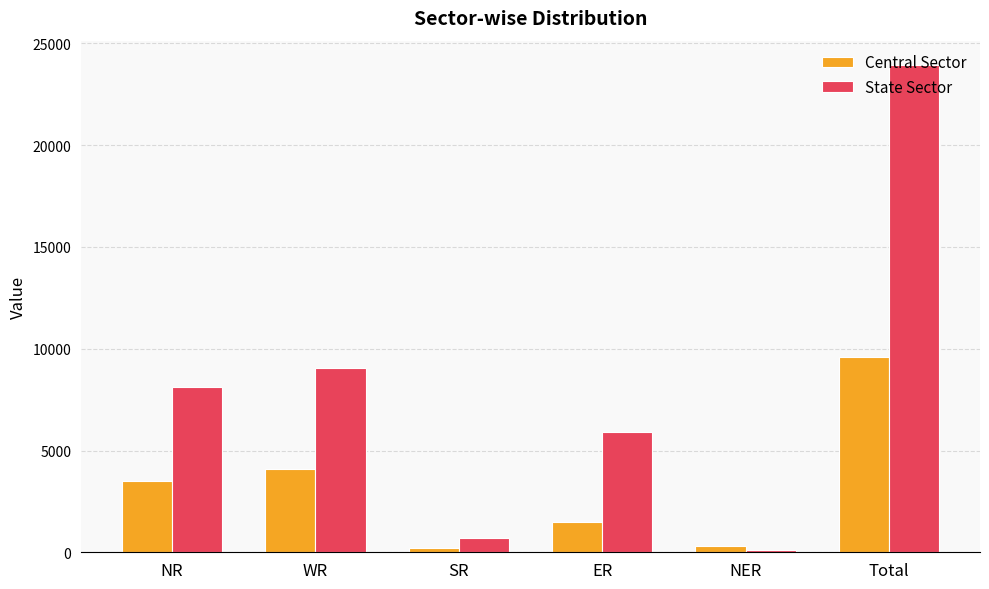

What are all the series names shown in the legend?

Central Sector, State Sector